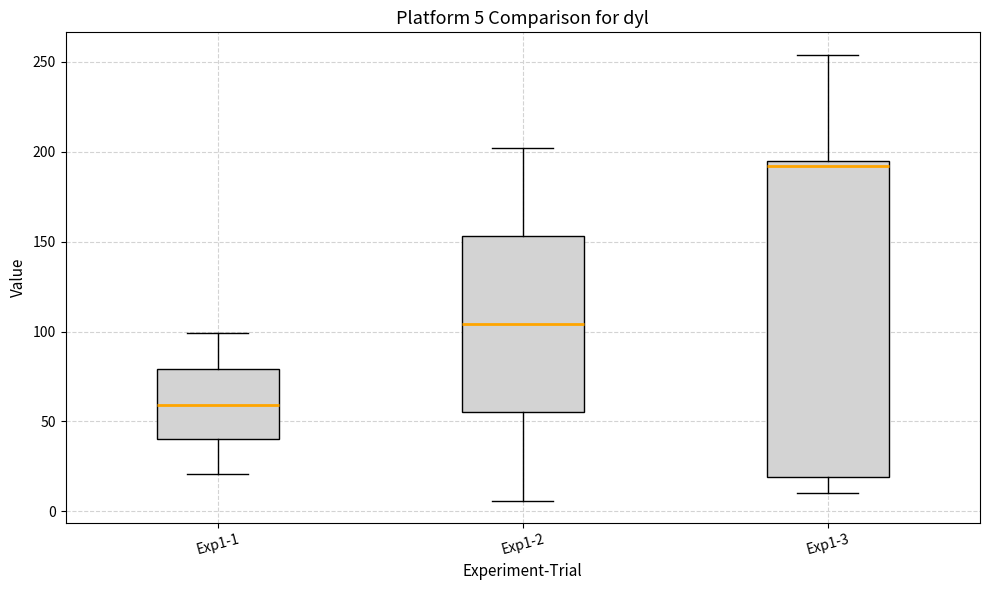

Which box is the tallest, from its lower edge to its upper edge?

Exp1-3